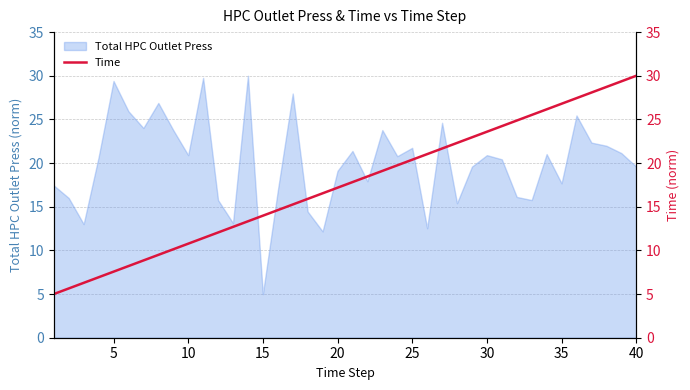

What is the highest value of the Total HPC Outlet Press series?

30.0